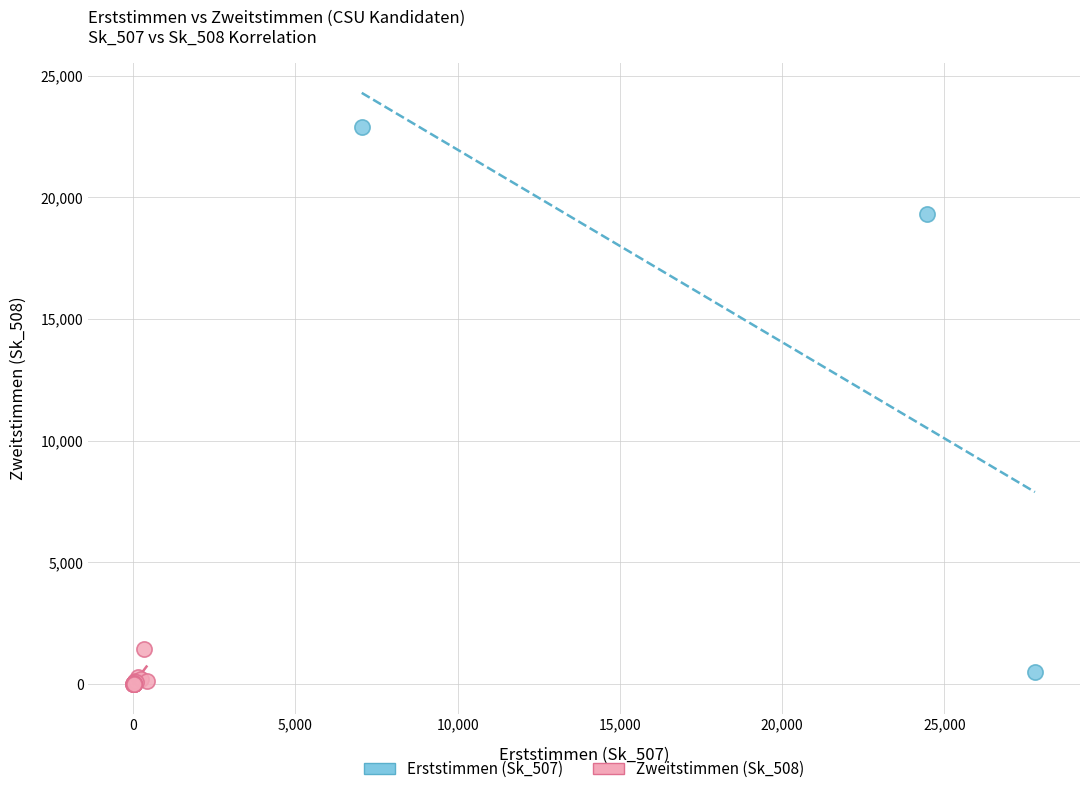

Which series has the widest spread of Y values?

Erststimmen (Sk_507)